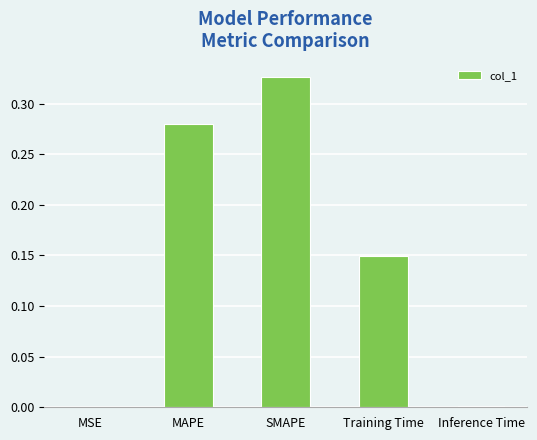

Between MSE and Training Time, which is larger?

Training Time